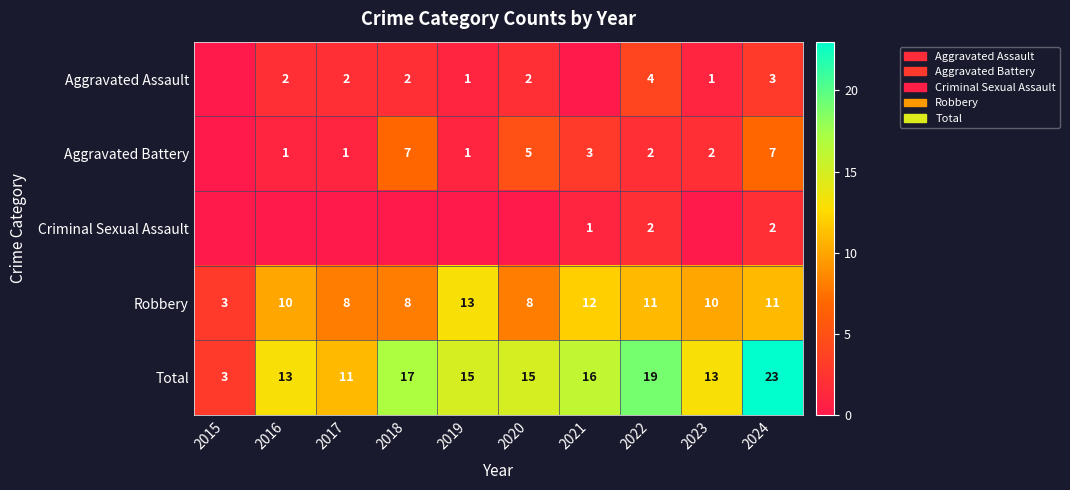

What is the lowest value of the Total series?

3